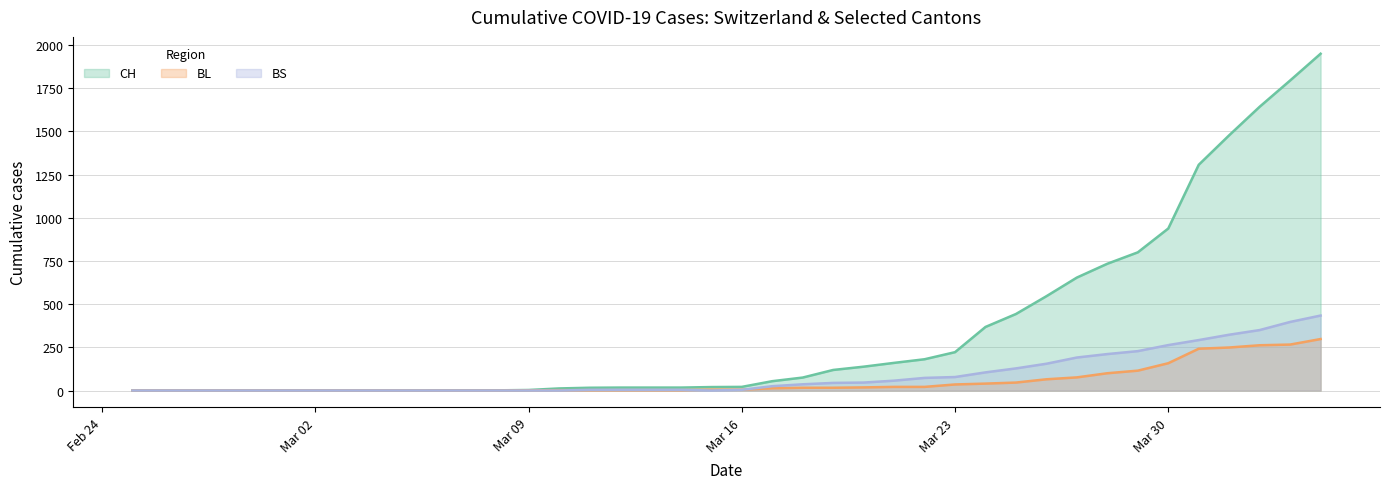

True or false: CH and BL cross at least once.

False